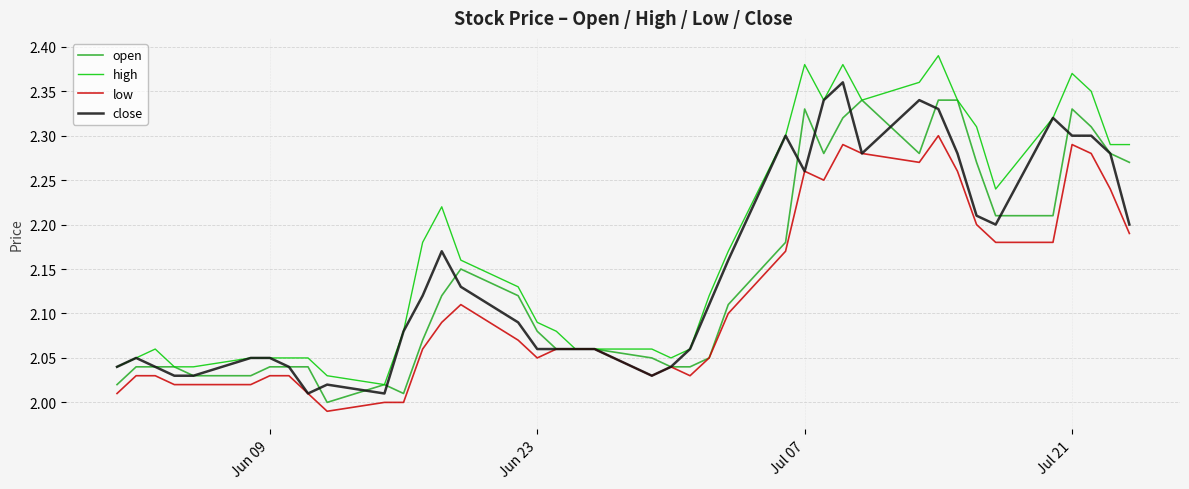

Does the chart display data point markers on the line(s)?

No